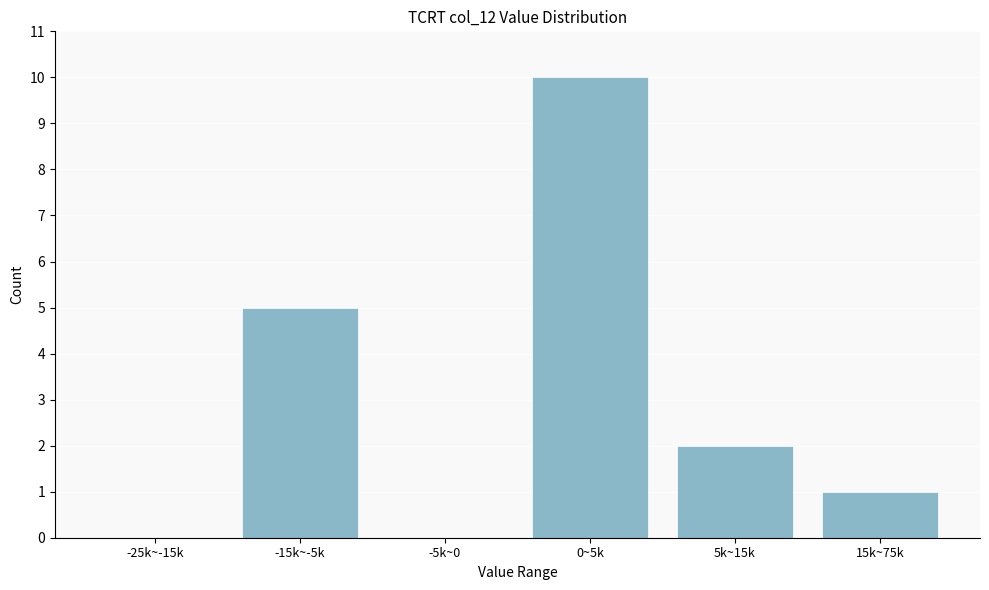

Reading left to right, extract all data points from this chart.

-25k~-15k=0	-15k~-5k=5	-5k~0=0	0~5k=10	5k~15k=2	15k~75k=1